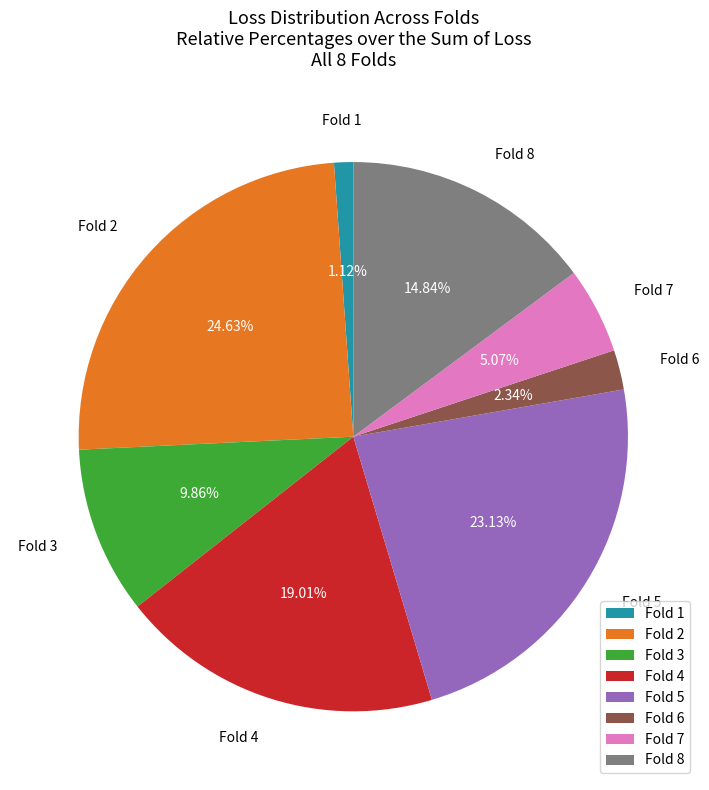

Rank the categories by value from lowest to highest.

Fold 1, Fold 6, Fold 7, Fold 3, Fold 8, Fold 4, Fold 5, Fold 2